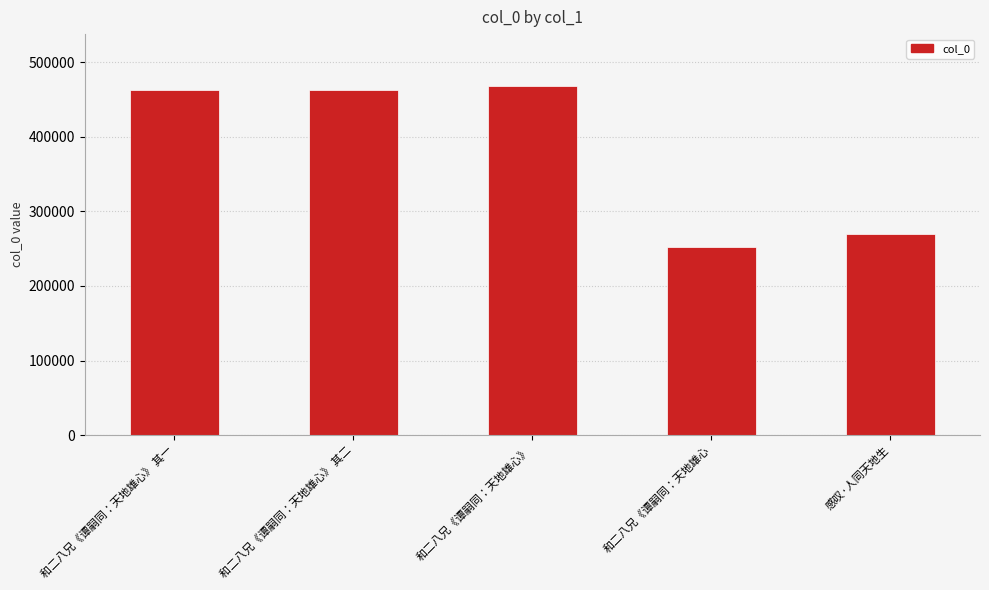

At which label is the value closest to 359999?

感叹·人同天地生